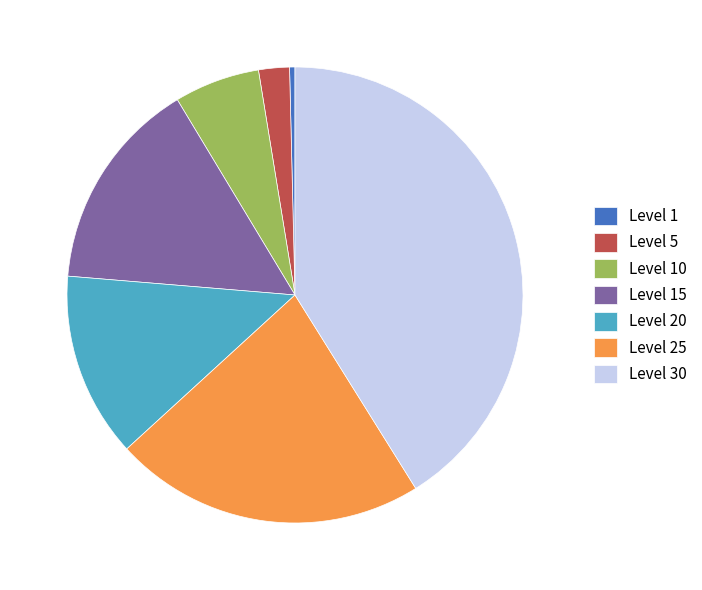

Which has a higher value, Level 1 or Level 25?

Level 25